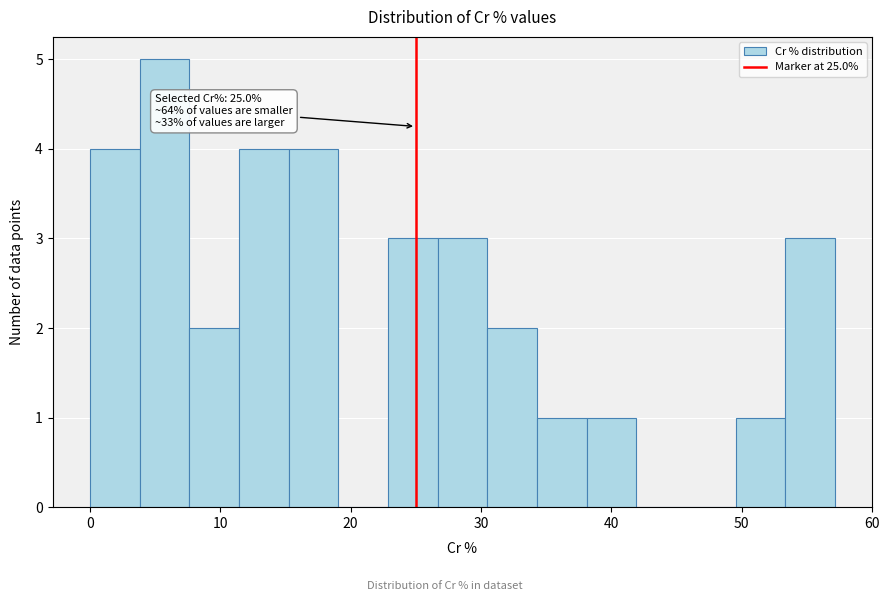

Read against the x-axis, roughly where is the centre of the tallest bar?

6